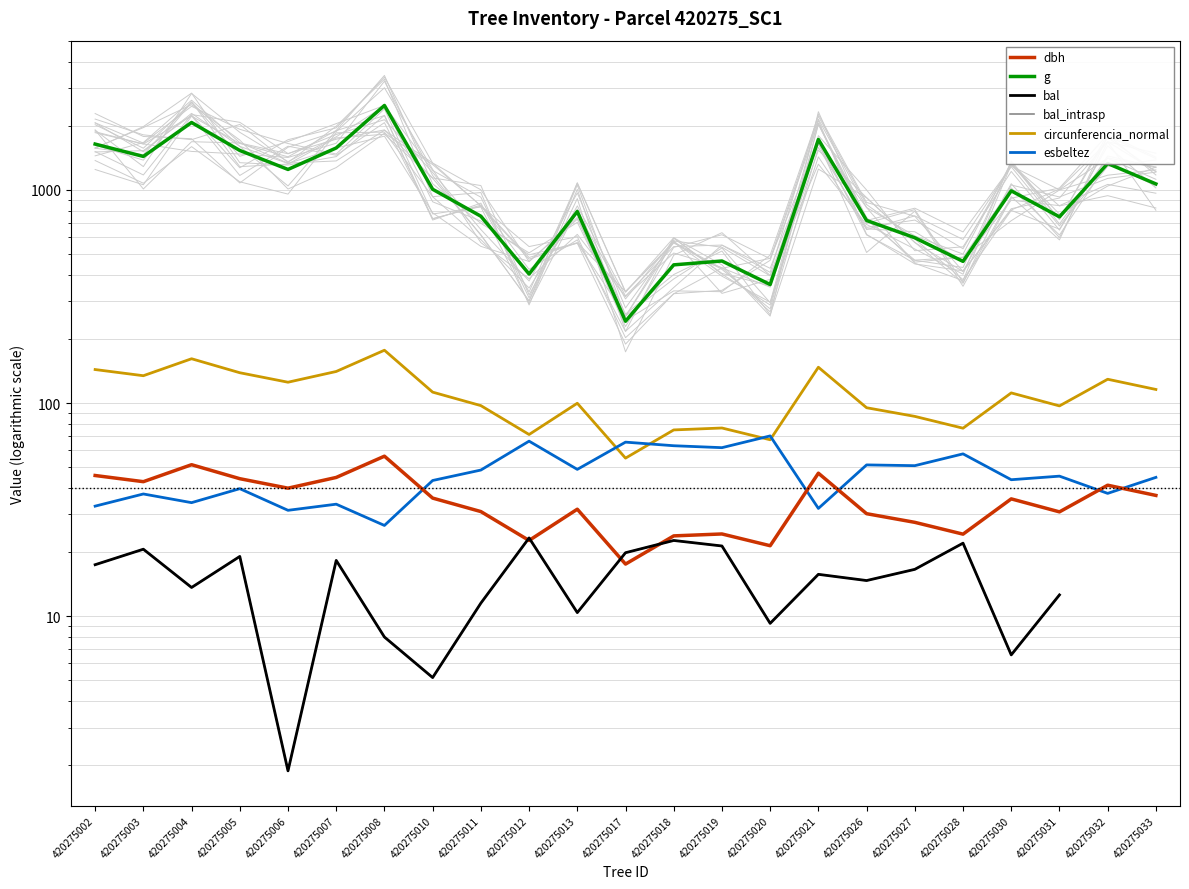

What is the maximum value for circunferencia_normal?

176.9